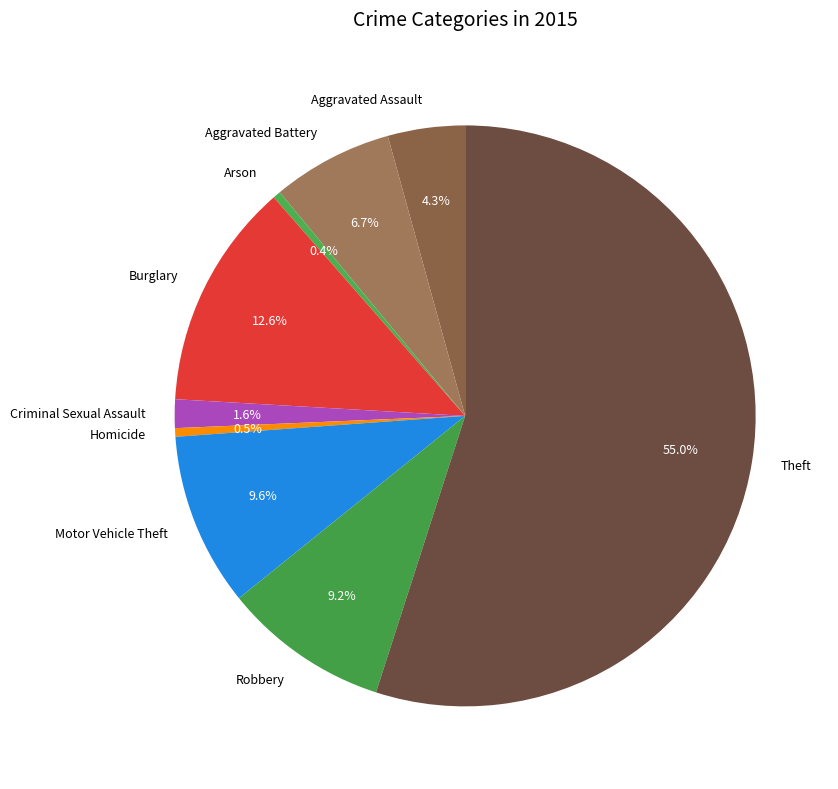

How many slices are in this pie chart?

9